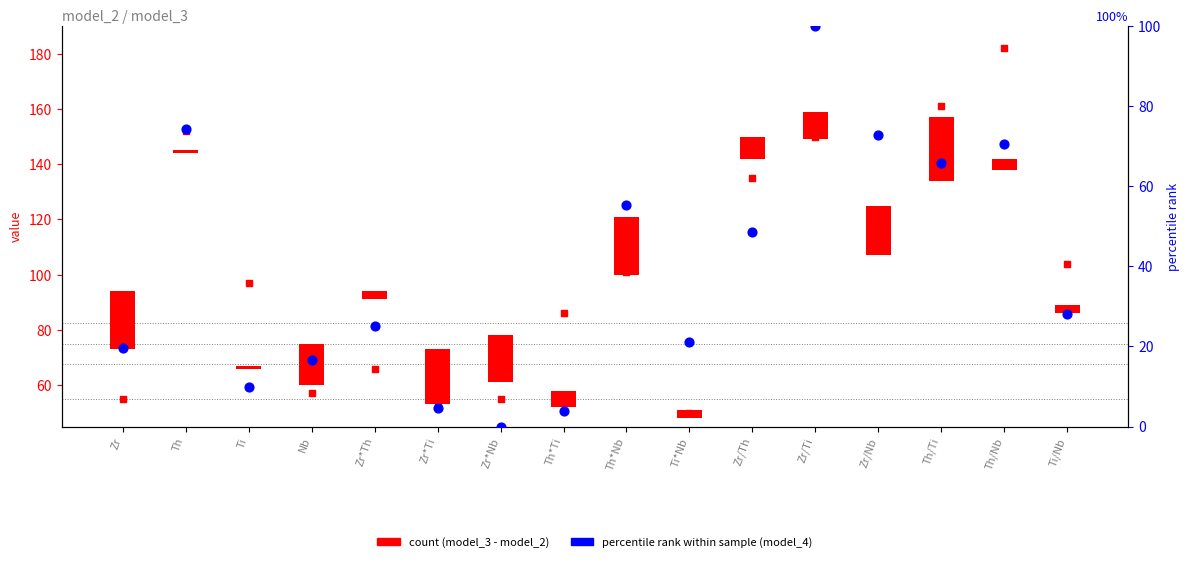

Which series has the largest Y range (max minus min)?

model_1